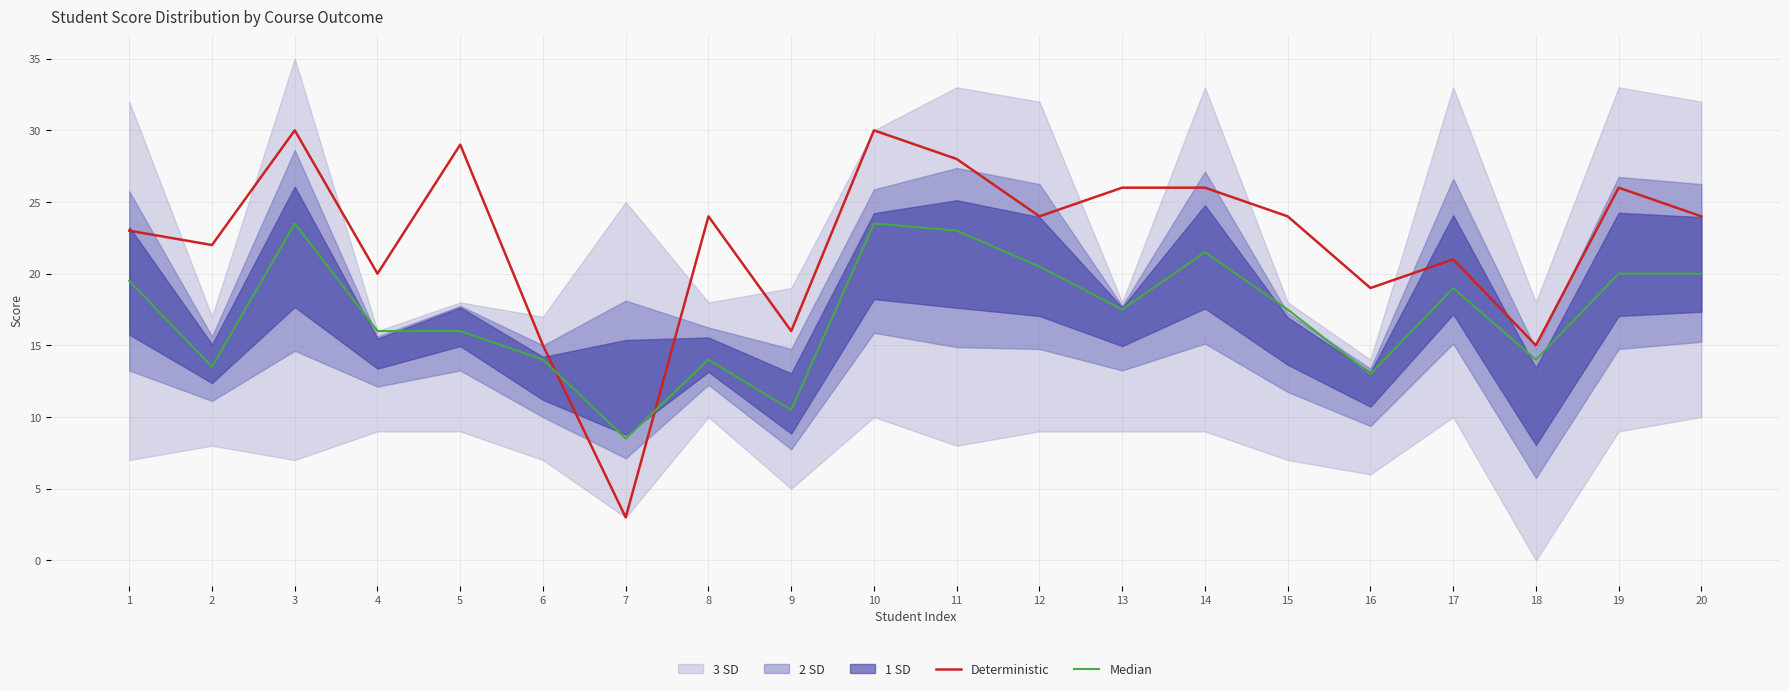

Where is the first local minimum for Deterministic?

2